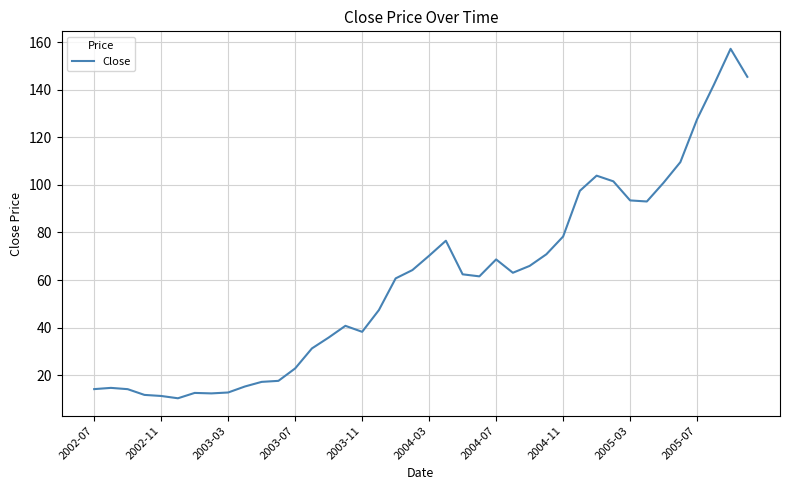

What is the minimum value shown in the chart?

10.3